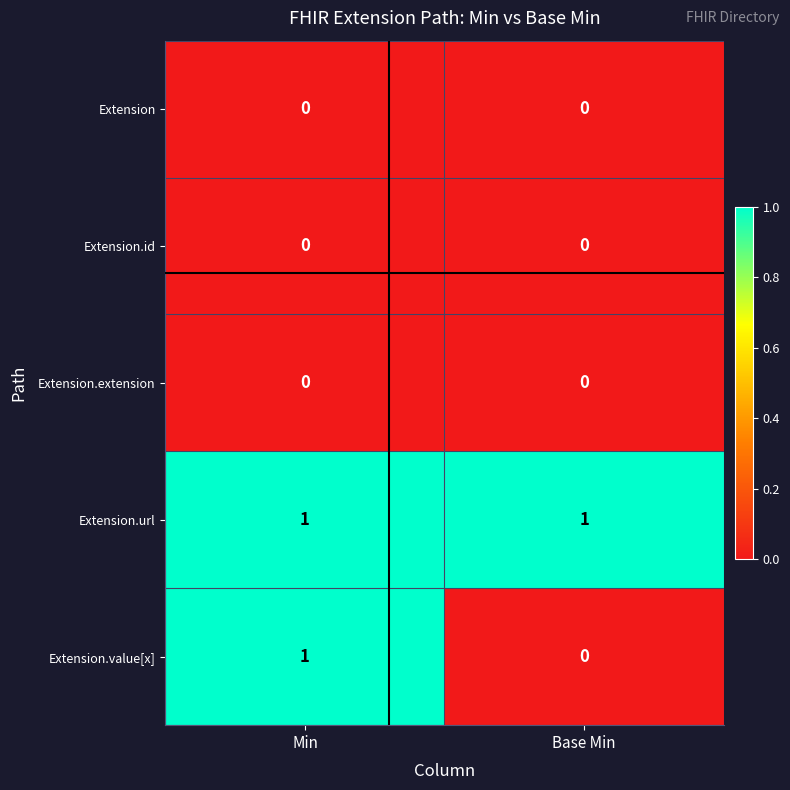

Reading left to right, what are all the values shown in this chart?

Extension: Min=0	Base Min=0
Extension.id: Min=0	Base Min=0
Extension.extension: Min=0	Base Min=0
Extension.url: Min=1	Base Min=1
Extension.value[x]: Min=1	Base Min=0